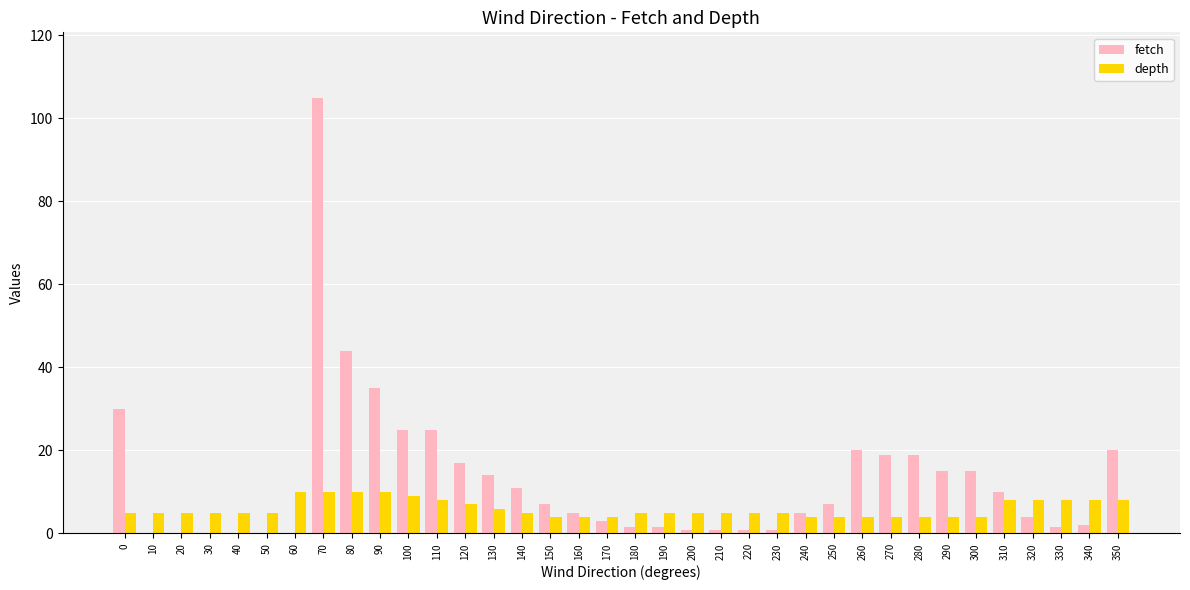

How many groups of bars are there?

36